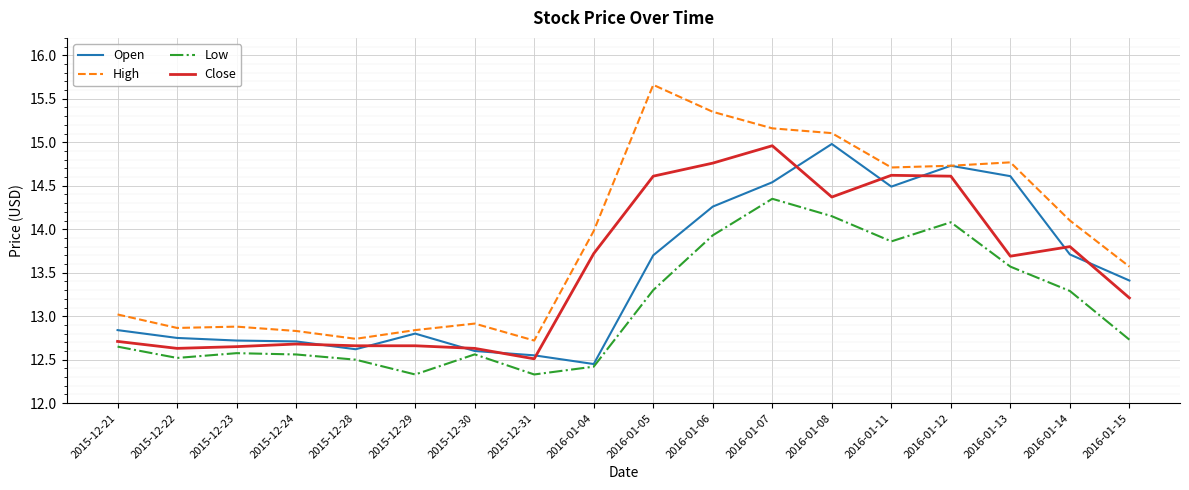

Which series has the largest total across all categories?

High